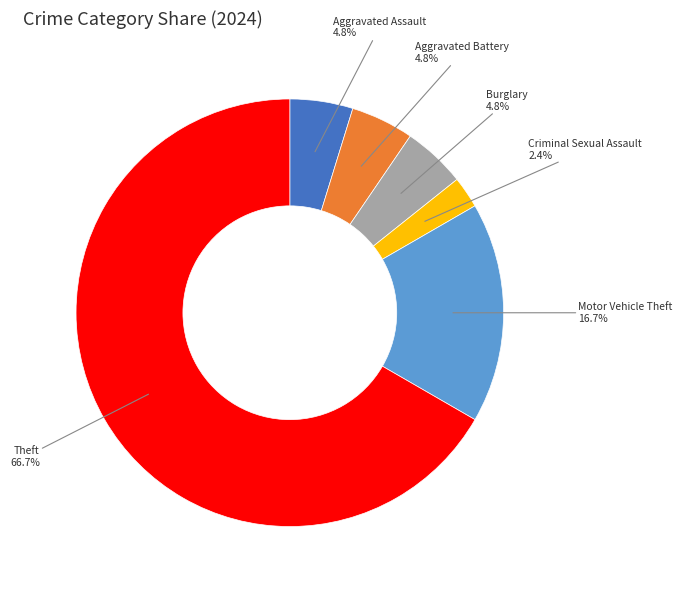

Which category has the smallest portion of the pie?

Criminal Sexual Assault